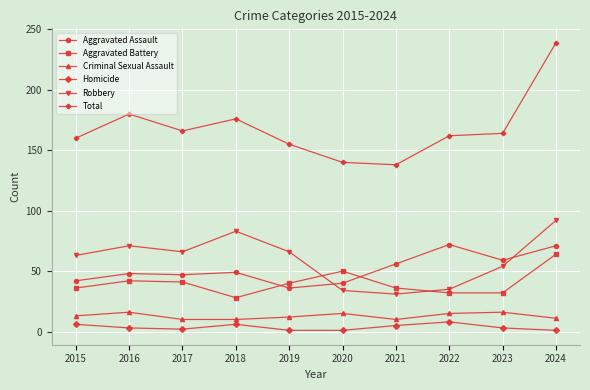

What is the greatest value displayed?

239